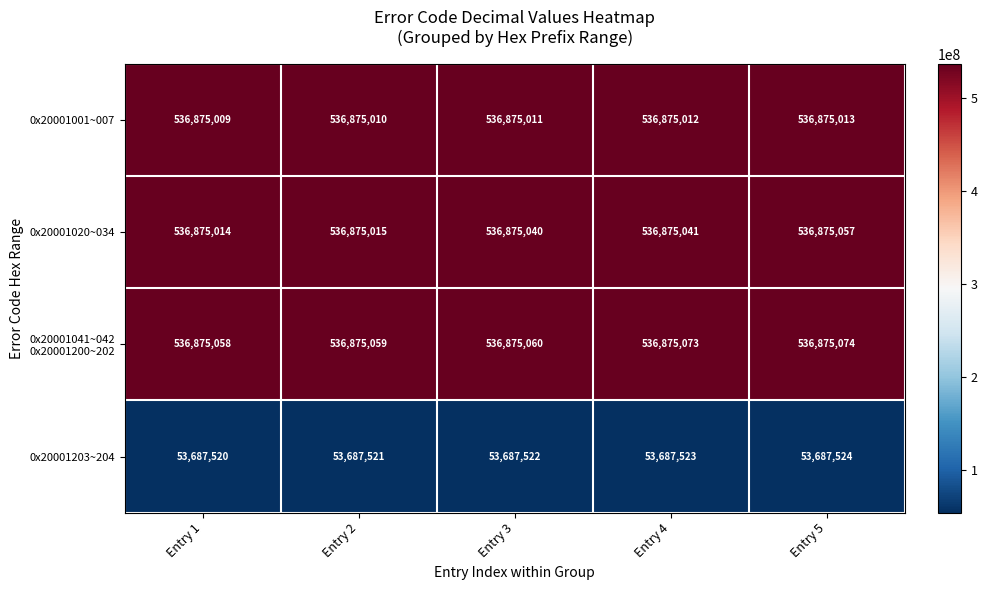

Rank the categories by 0x20001001~007 value from highest to lowest.

Entry 5, Entry 4, Entry 3, Entry 2, Entry 1